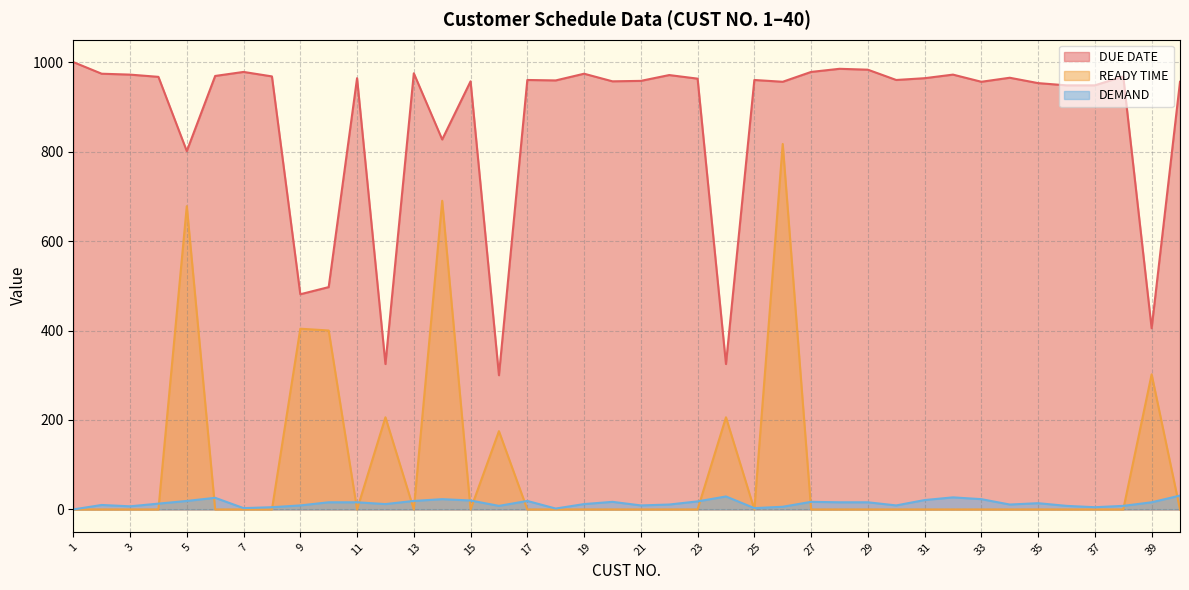

How many interior local valleys does the DUE DATE series have?

12